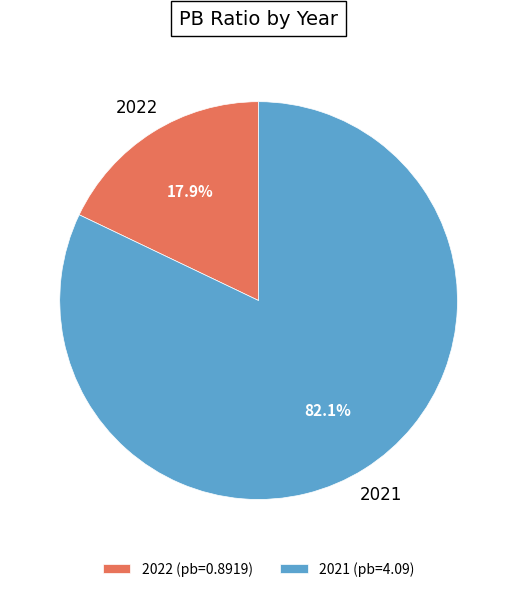

What portion of the pie excludes 2022?

82.1%